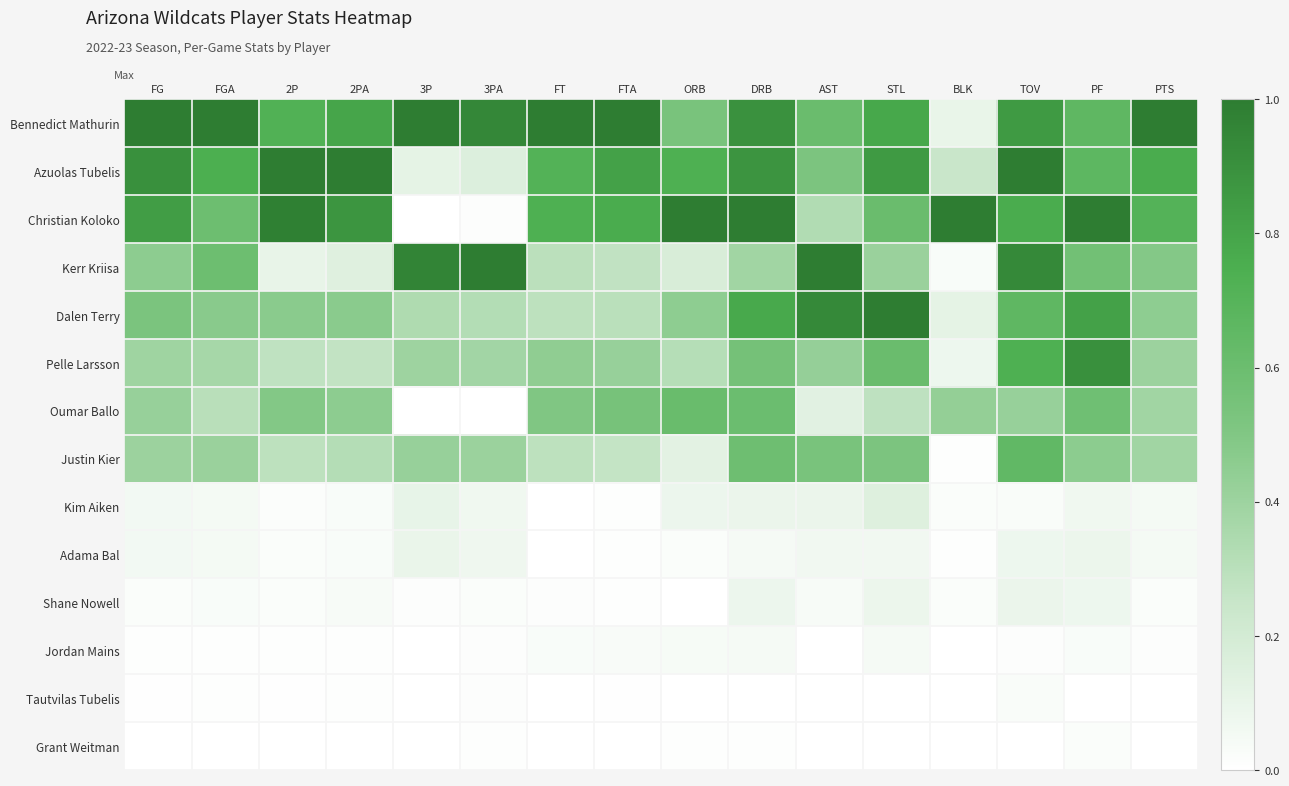

List the series in order of their peak value, lowest first.

Grant Weitman, Tautvilas Tubelis, Jordan Mains, Shane Nowell, Adama Bal, Kim Aiken, Oumar Ballo, Justin Kier, Pelle Larsson, Bennedict Mathurin, Azuolas Tubelis, Christian Koloko, Kerr Kriisa, Dalen Terry